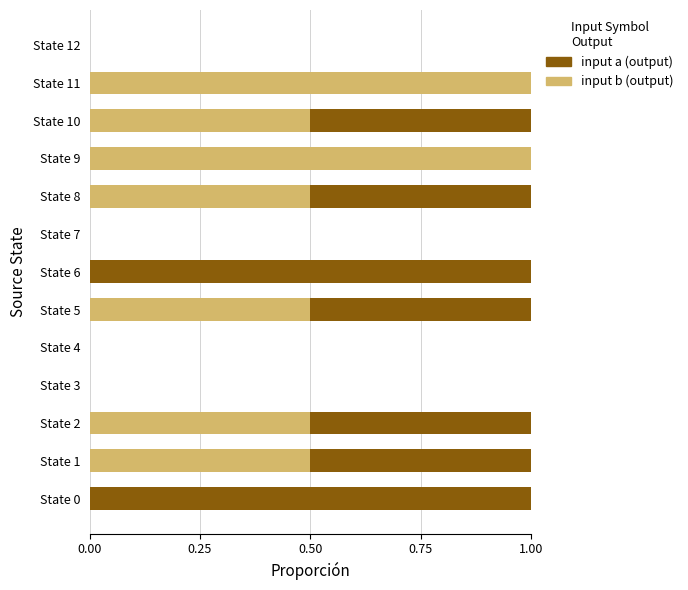

What is the total value across all series at State 6?

1.0